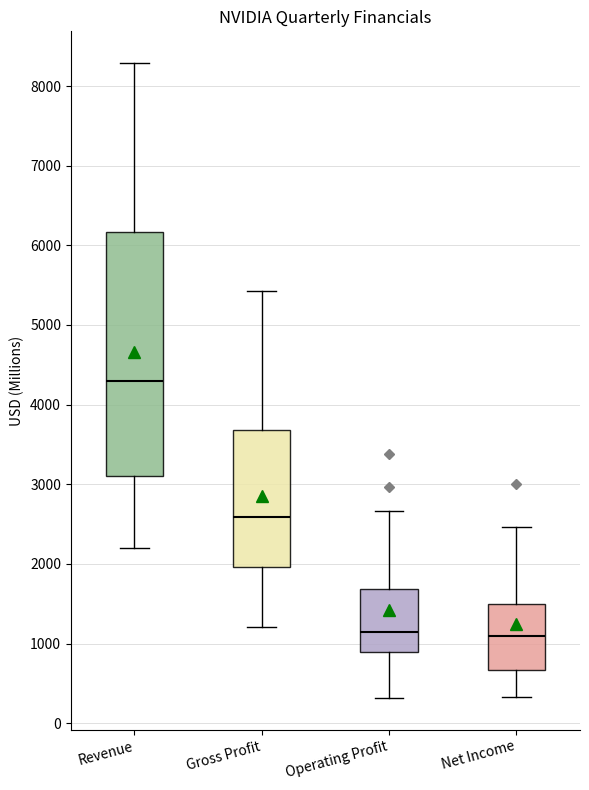

Comparing the boxes themselves (not the whiskers), which one is the tallest?

Revenue